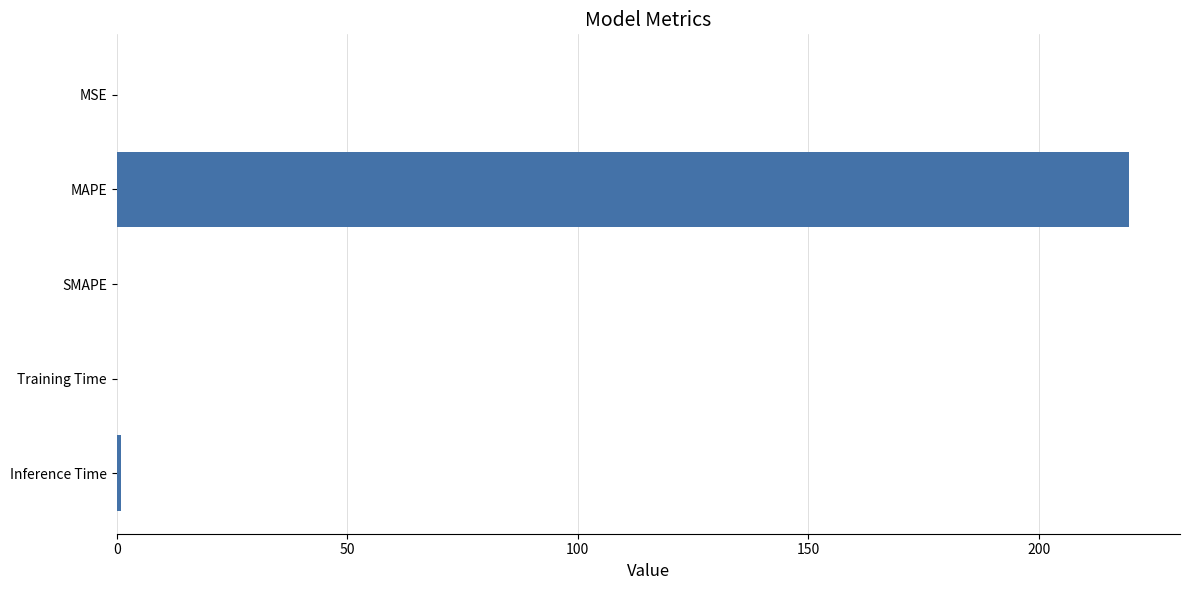

Are the bars horizontal?

Yes